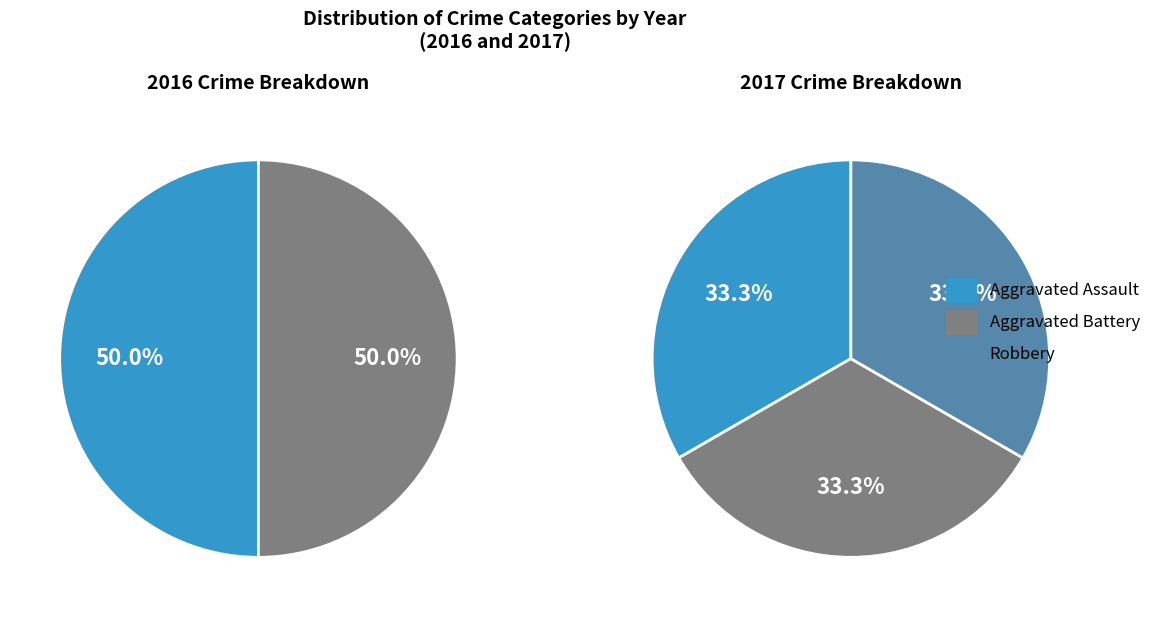

What is the ratio of the value at Robbery to the value at Aggravated Battery?

1.0